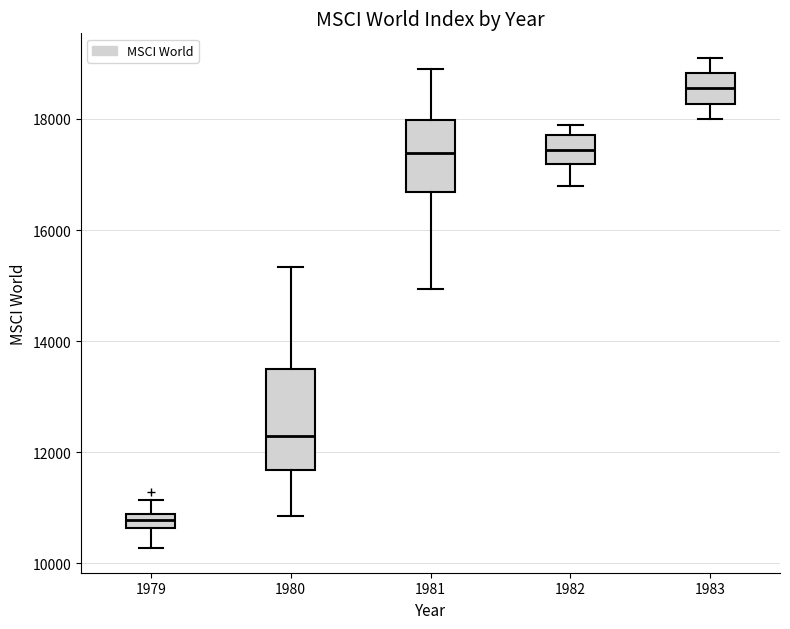

Which box is the tallest, from its lower edge to its upper edge?

1980